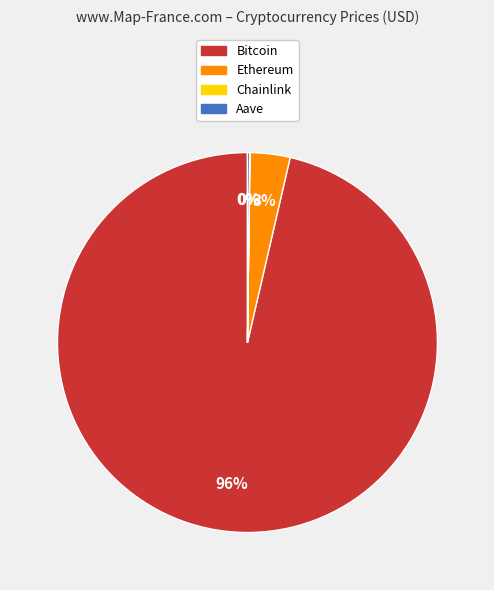

Does Bitcoin account for over 50% of the chart?

Yes